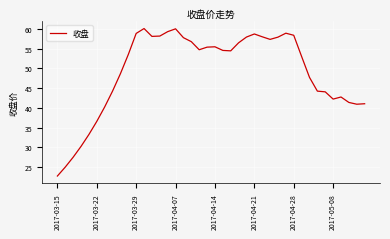

What is the greatest value displayed?

60.1